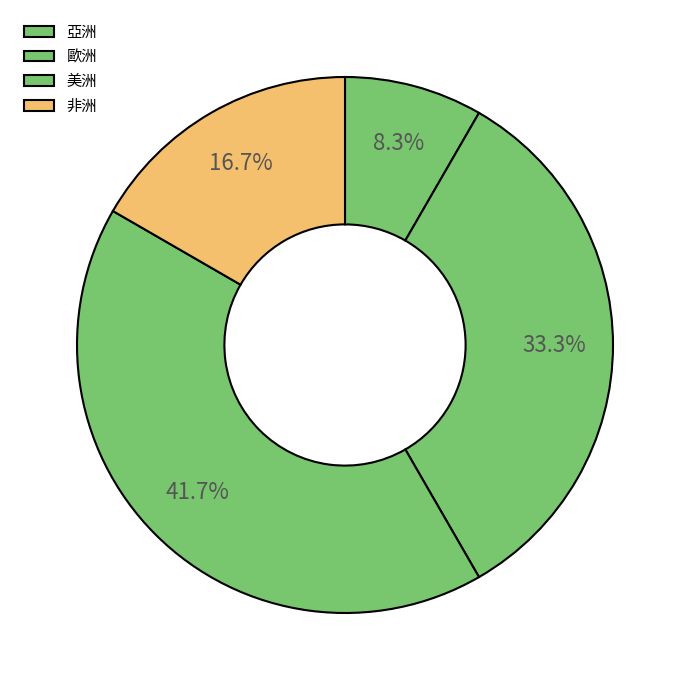

What percentage is the 美洲 slice, to the nearest percent?

42%